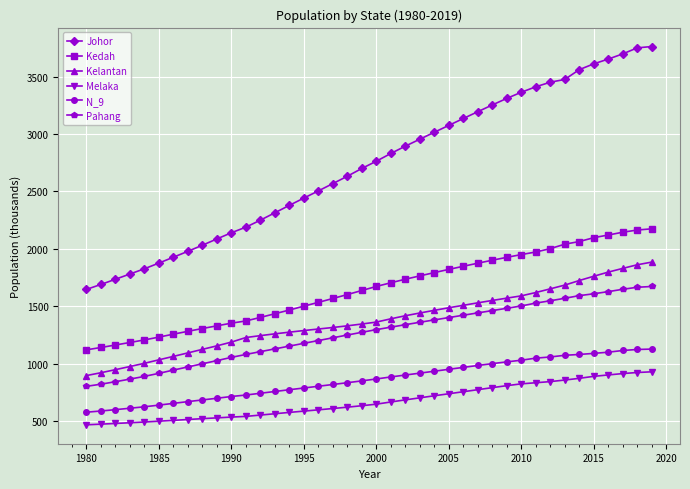

List the series in order of their peak value, lowest first.

Melaka, N_9, Pahang, Kelantan, Kedah, Johor